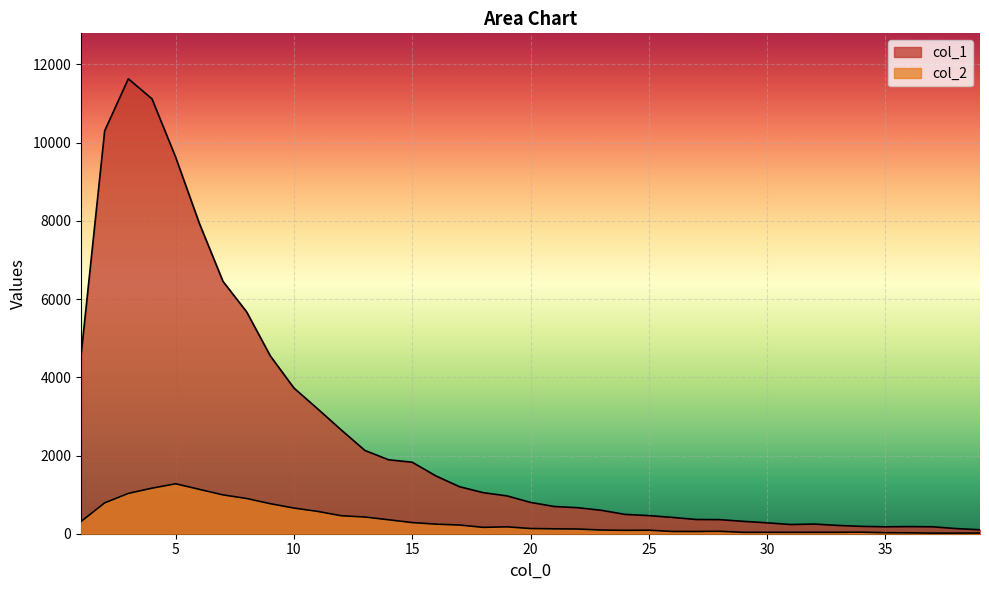

At how many categories does at least one series exceed 4173?

9